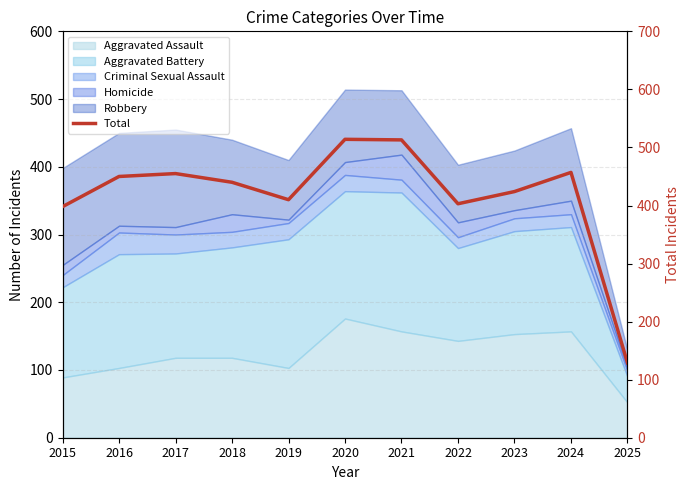

What value does the data have at 2023?

424